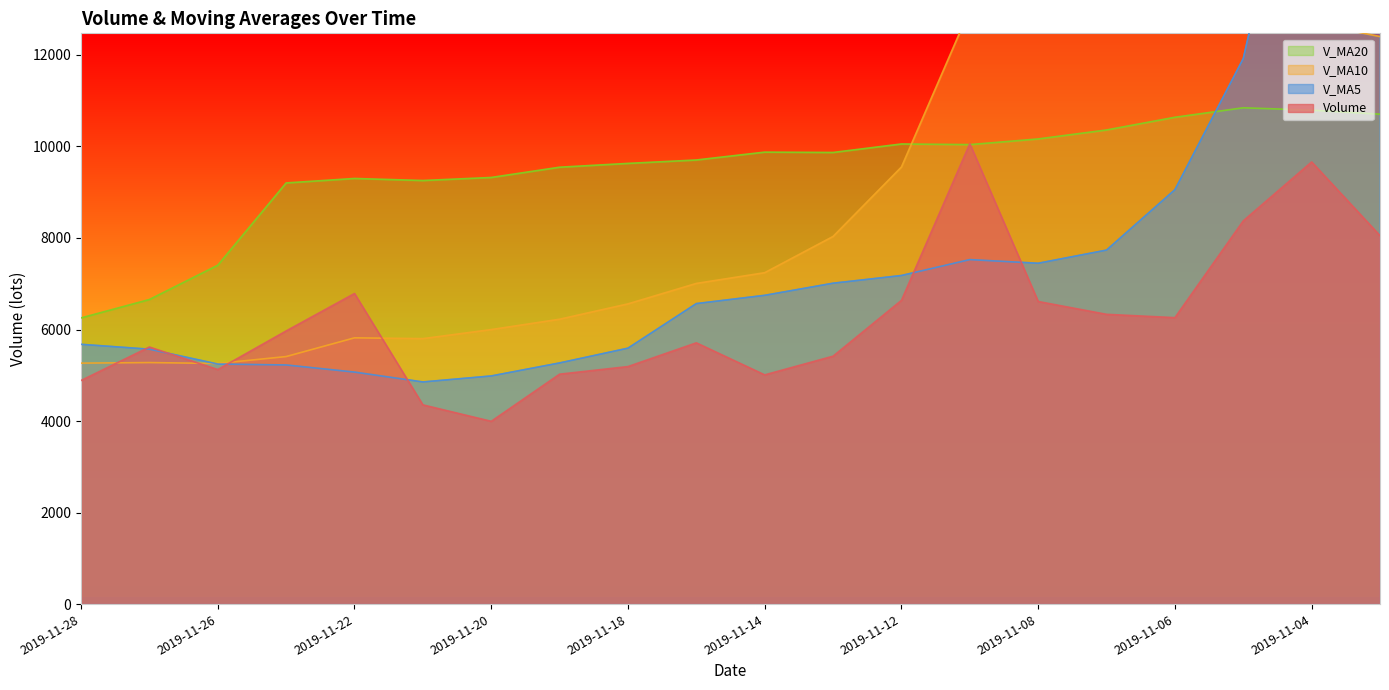

What is the total value across all series at 2019-11-18?

26972.7